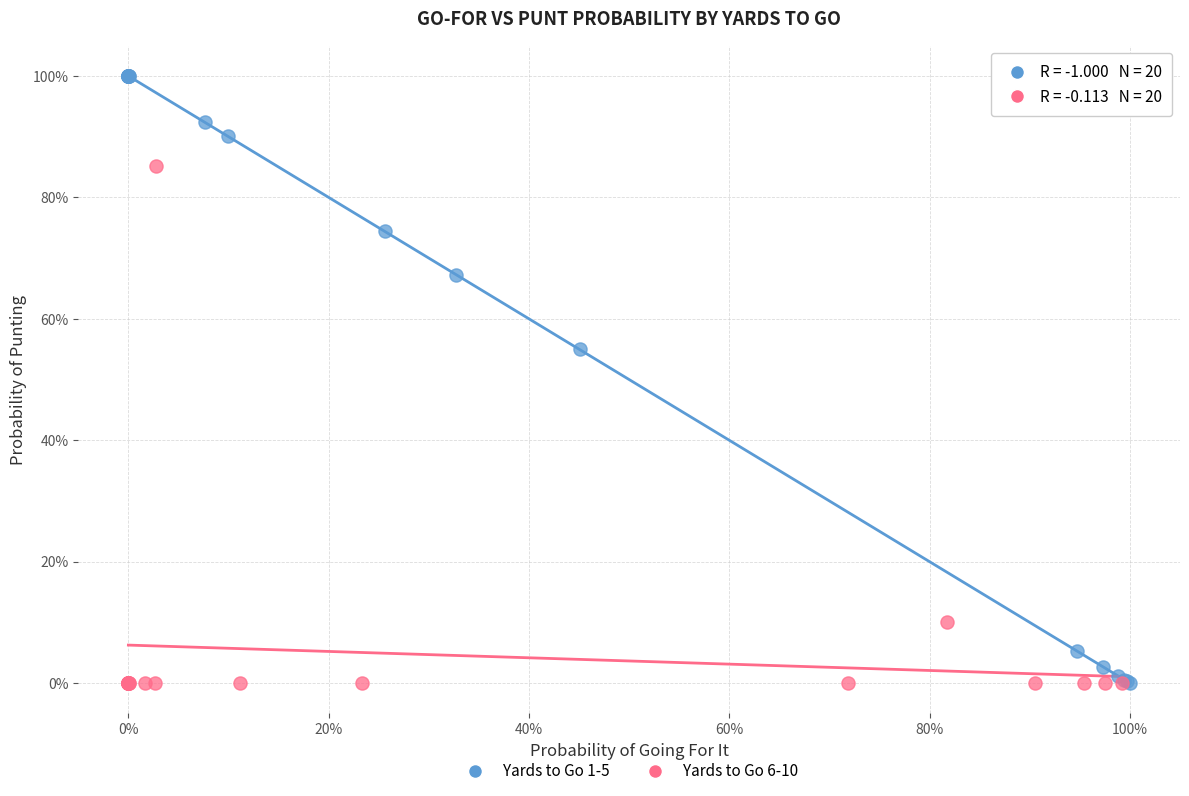

Which series has the widest spread of Y values?

Yards to Go 1-5